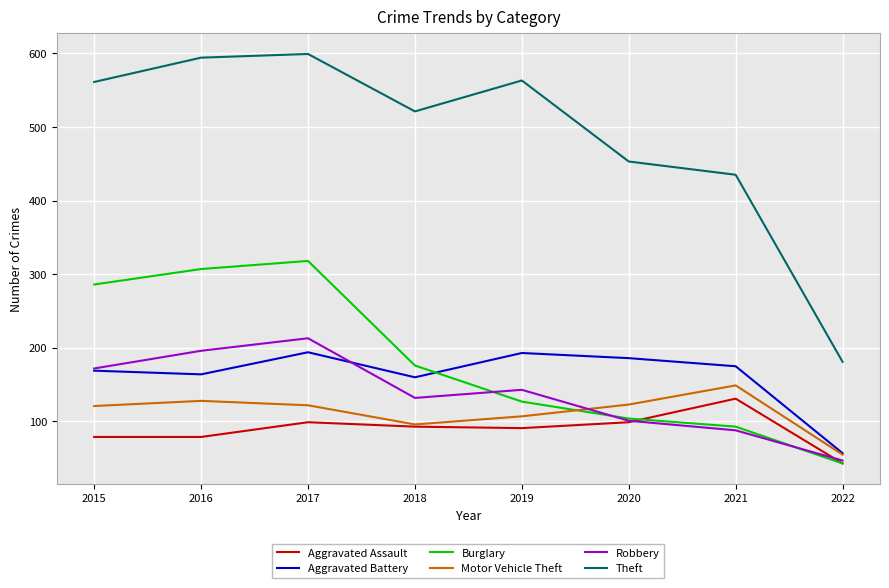

Is it true that Robbery equals 75 at 2022?

False